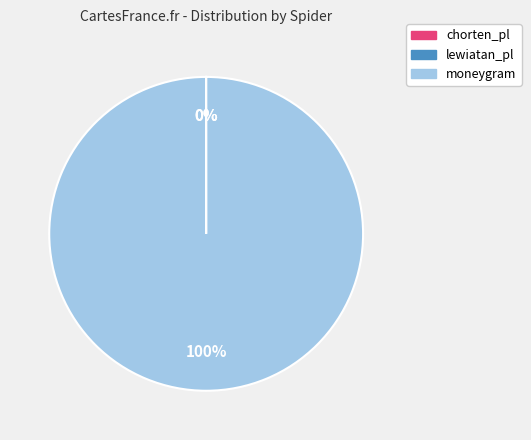

Does any single category account for the majority?

Yes